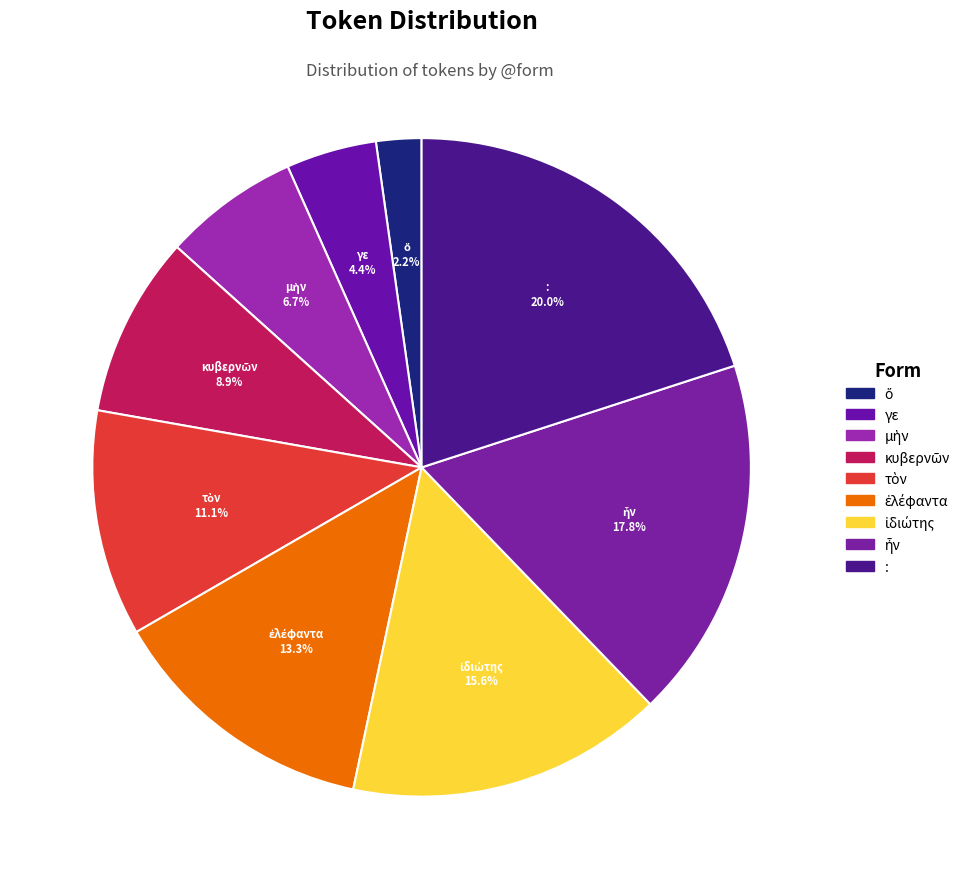

What percentage is the γε slice, to the nearest percent?

4%